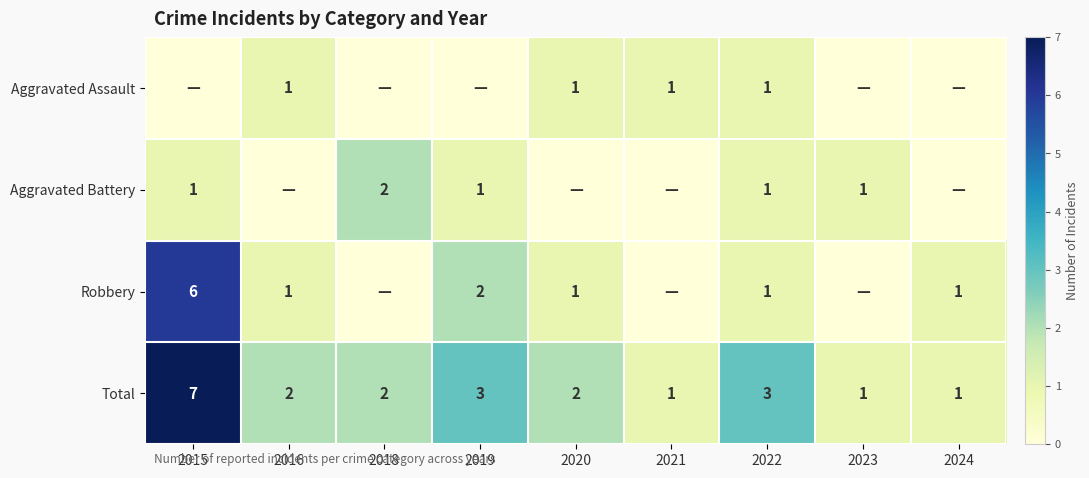

Which category has the highest value in the Total series?

2015